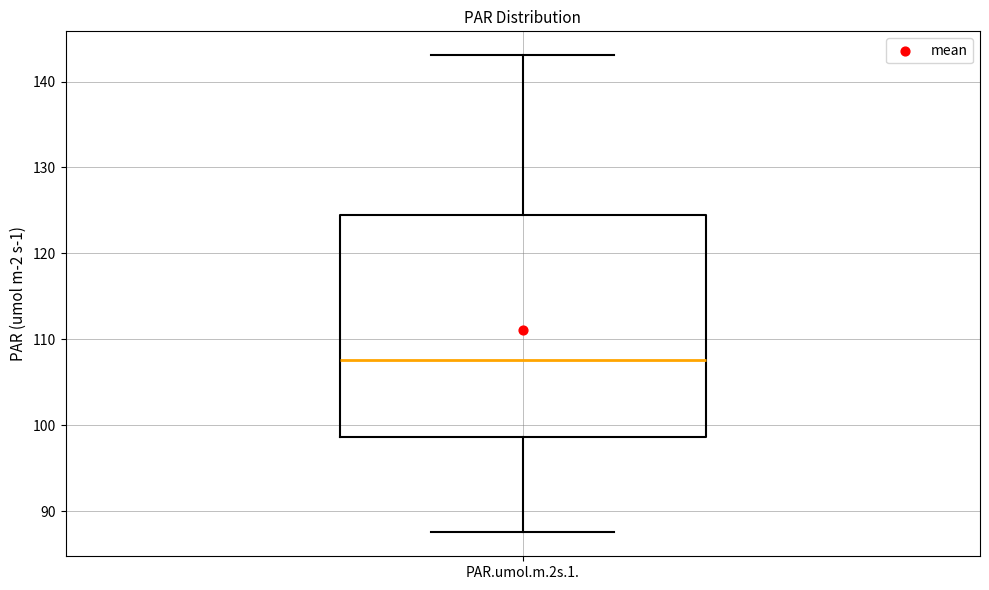

Where does the lower whisker of the box for PAR.umol.m.2s.1. end on the y-axis? The values are not printed on the chart, so give them approximately, as read against the axis.

88